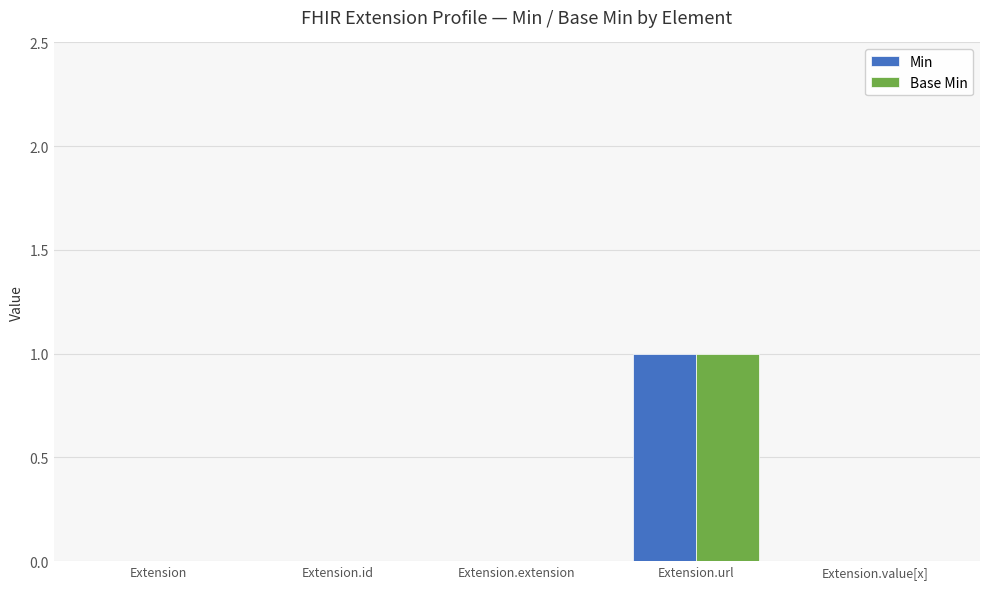

Reading left to right, extract all data points from this chart.

Min: 0	0	0	1	0
Base Min: 0	0	0	1	0